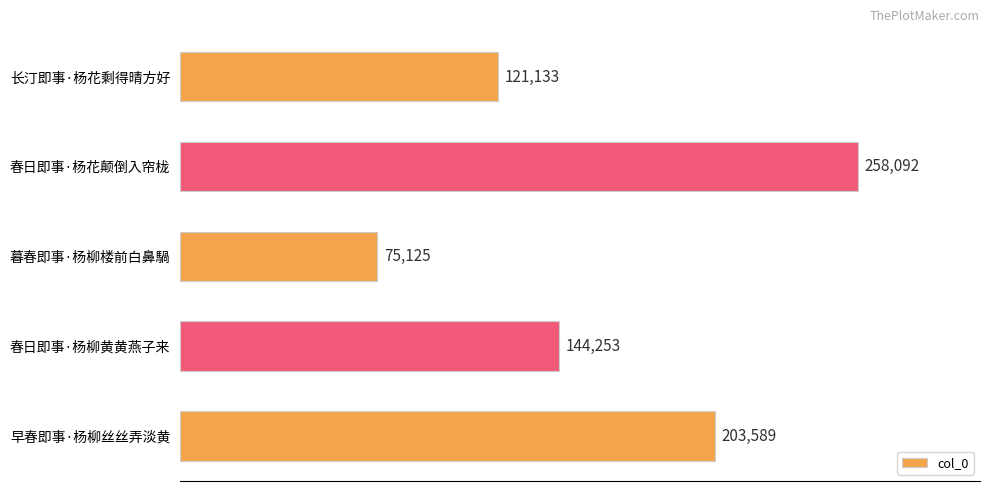

True or false: the data shows 43940 at 暮春即事·杨柳楼前白鼻騧.

False